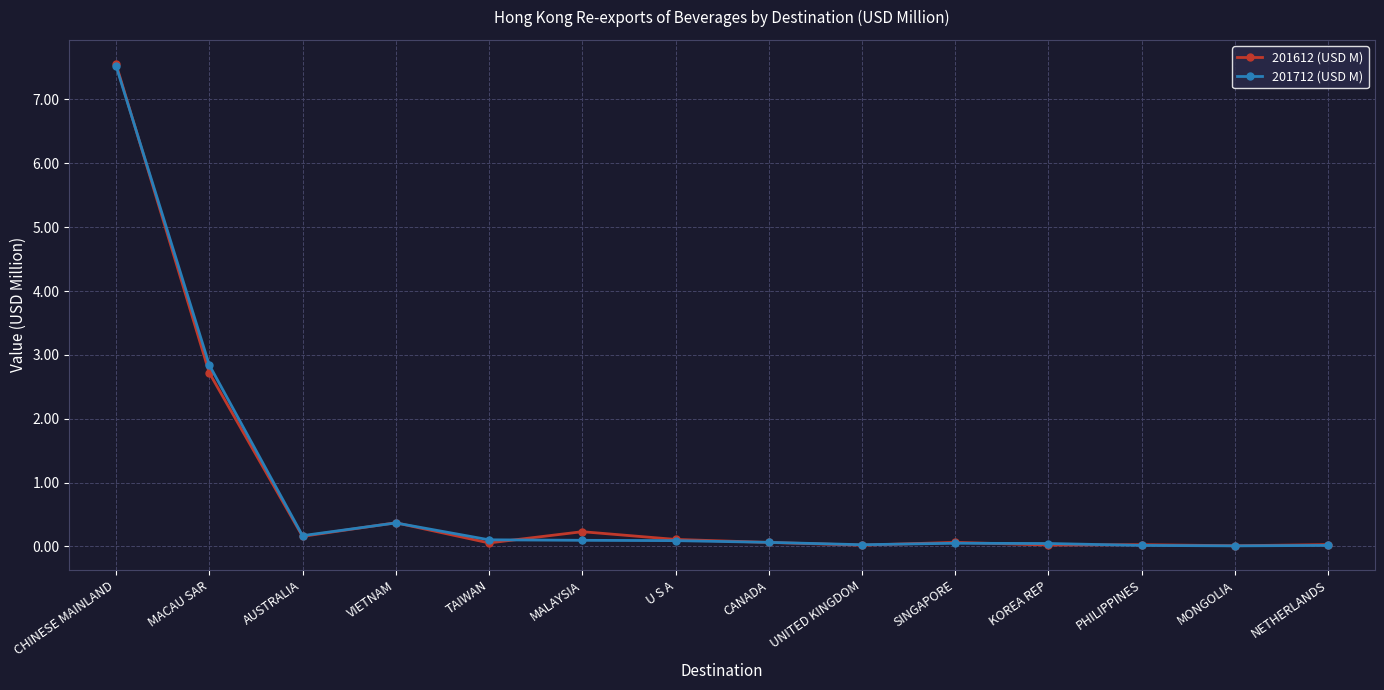

Does the chart display data point markers on the line(s)?

Yes